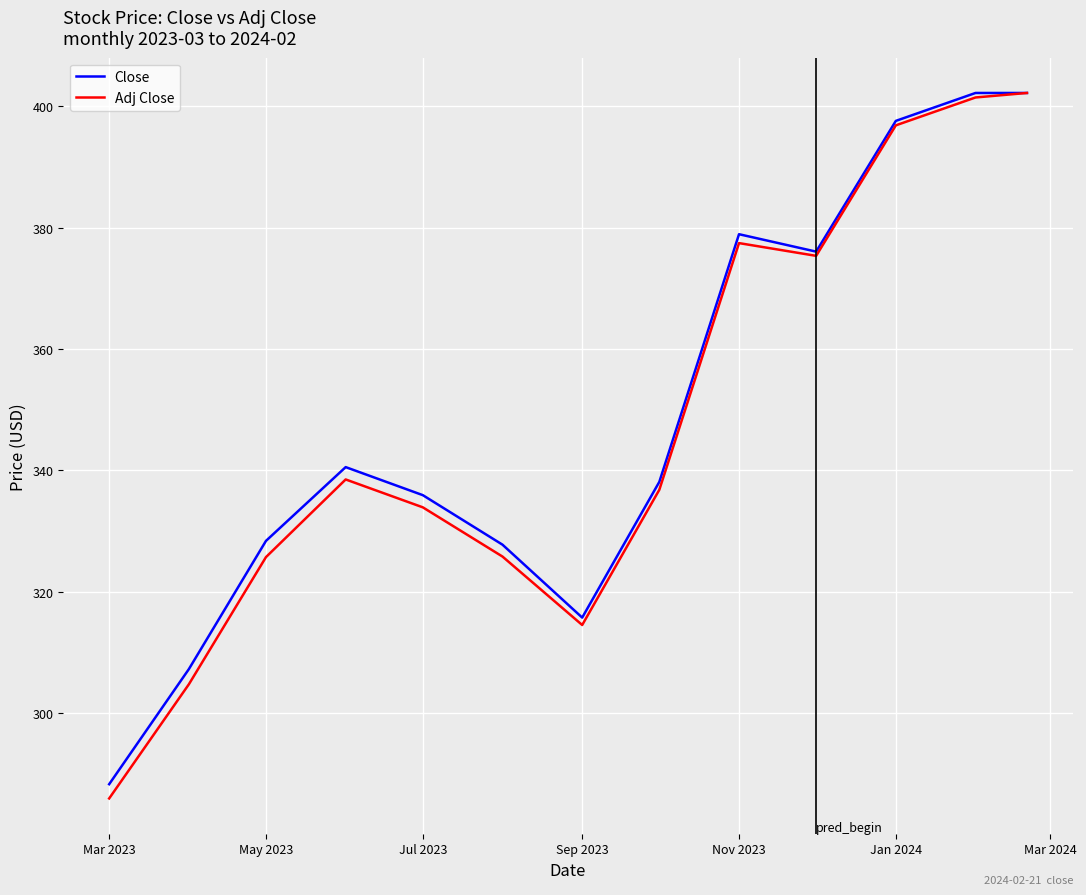

What is the highest value of the Close series?

402.2